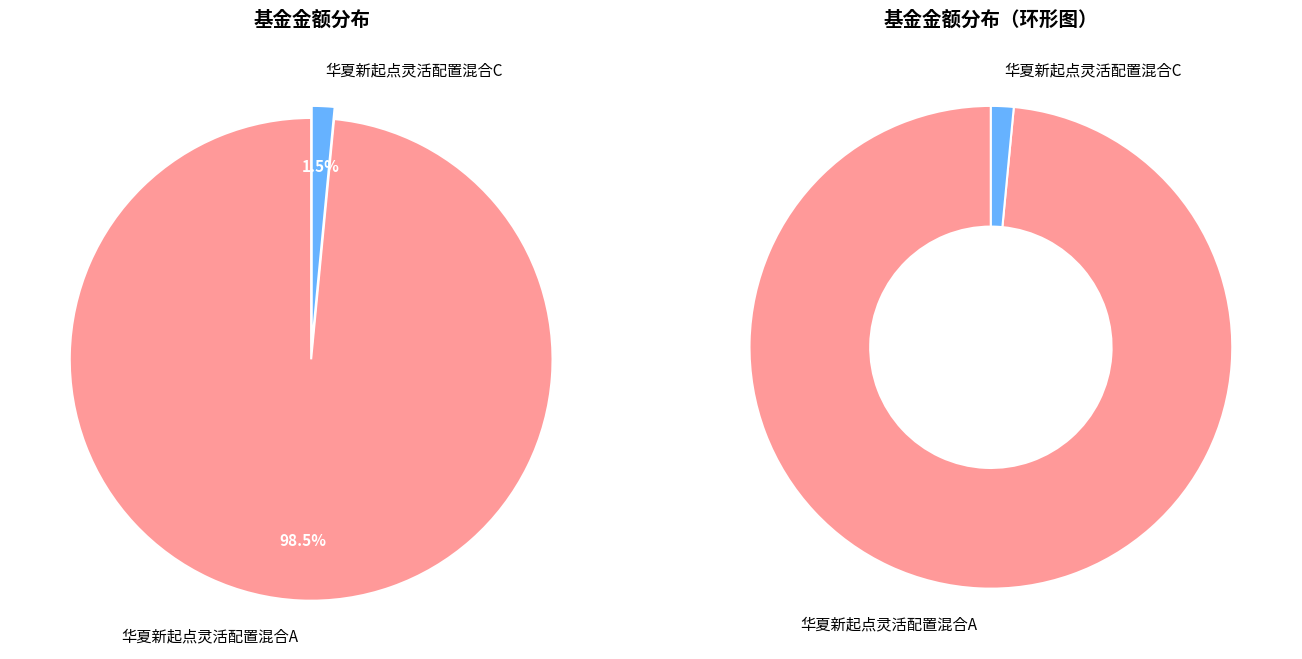

Is the sum of 华夏新起点灵活配置混合C and 华夏新起点灵活配置混合A greater than half?

Yes